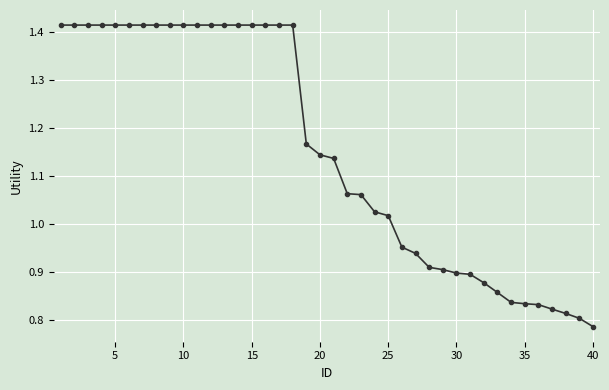

What is the difference between the maximum and minimum values?

0.6